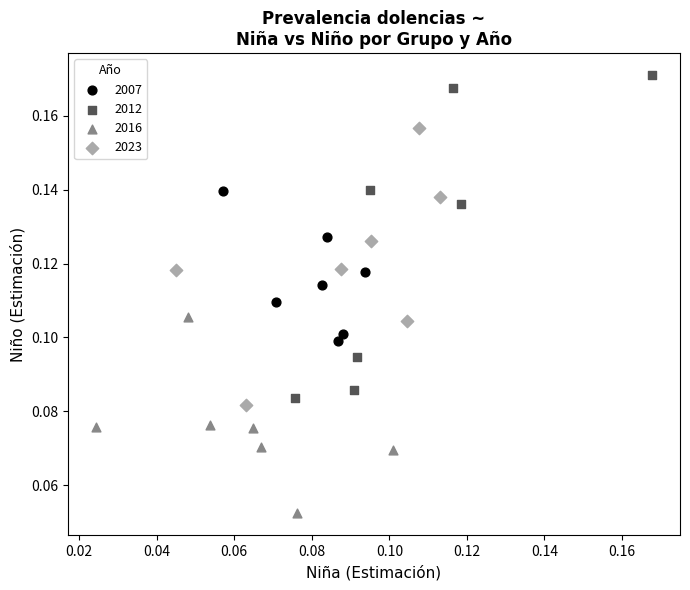

Which series contains the highest Y value?

2012